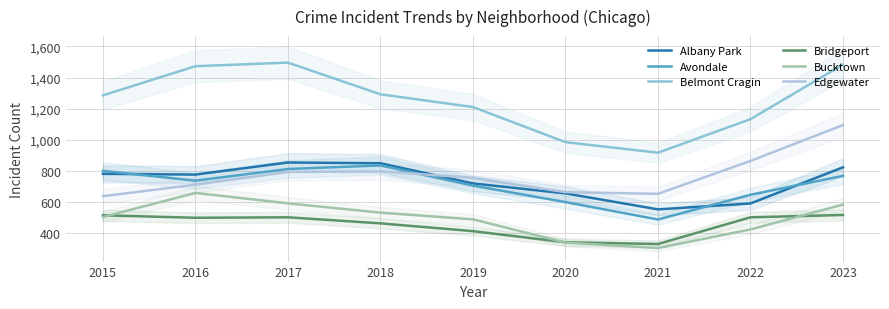

How many lines are shown in the chart?

6